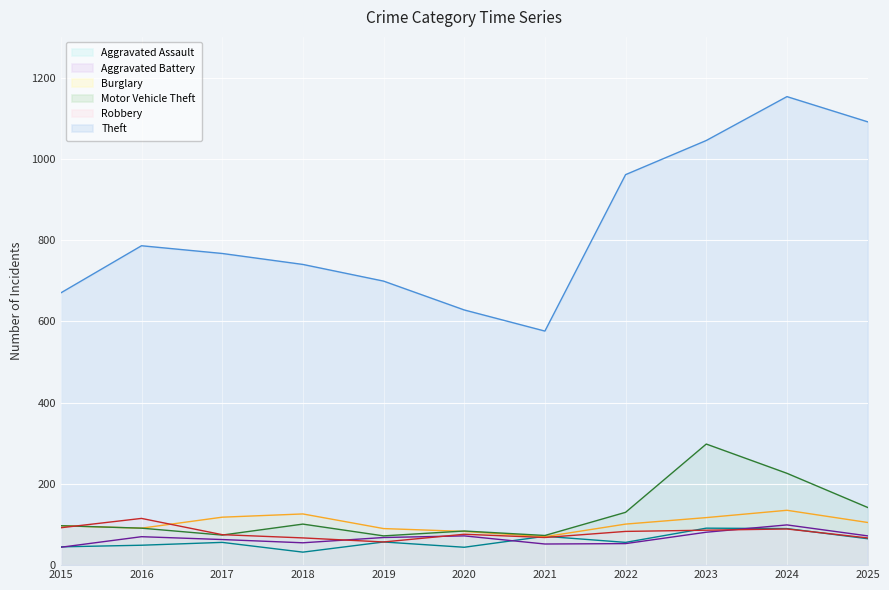

What are all the series names shown in the legend?

Aggravated Assault, Aggravated Battery, Burglary, Motor Vehicle Theft, Robbery, Theft